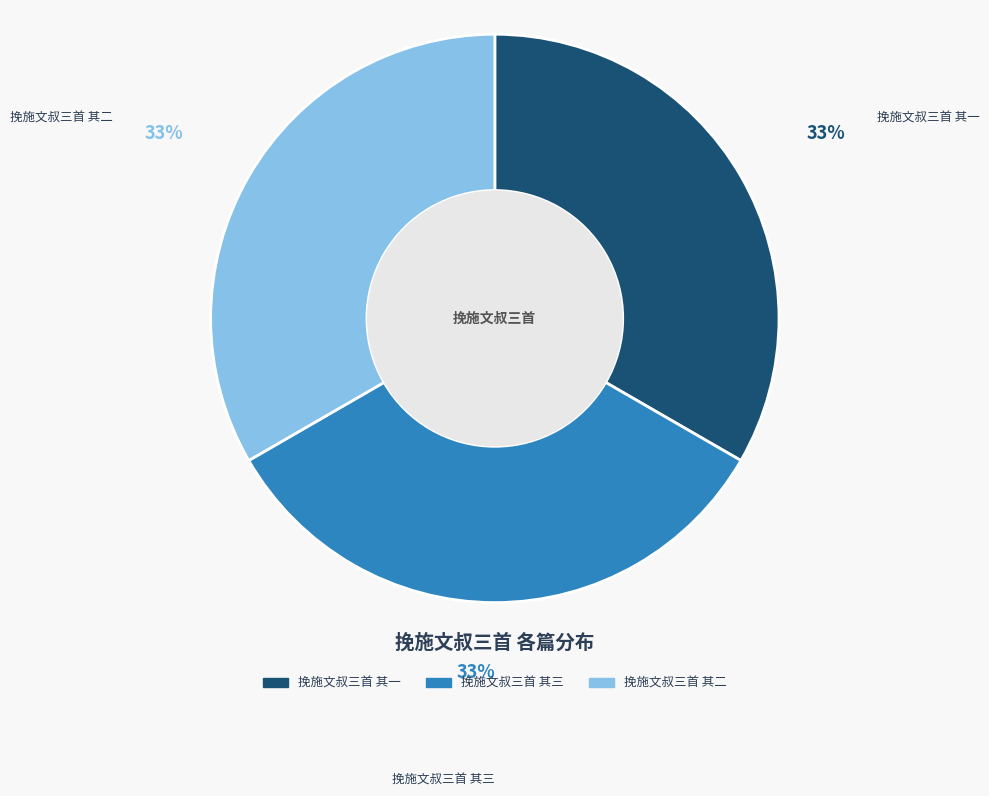

Approximately how many times larger is the value at 挽施文叔三首 其三 compared to 挽施文叔三首 其二?

1.0